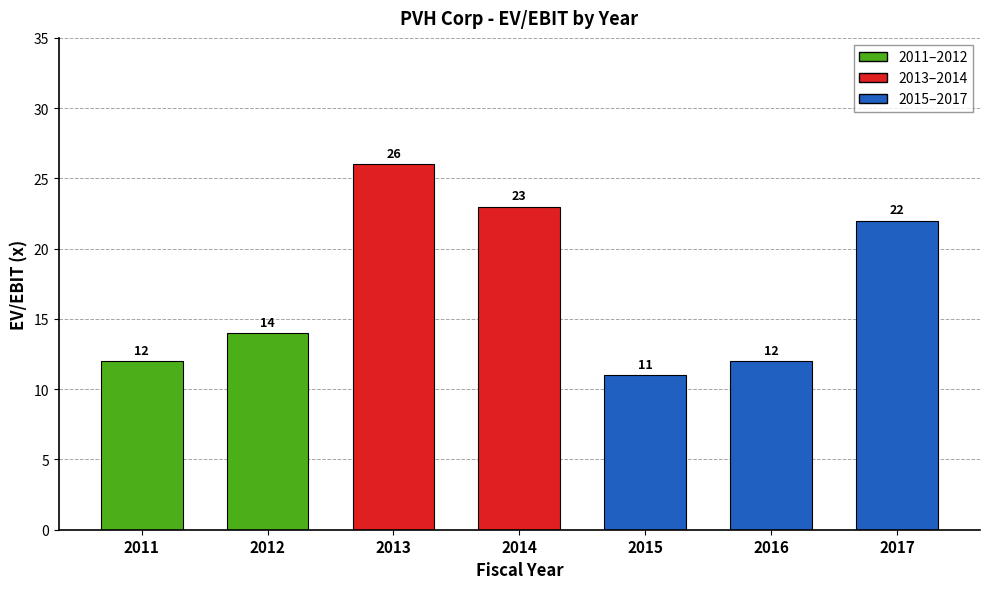

What is the change in value from 2013 to 2014?

-3